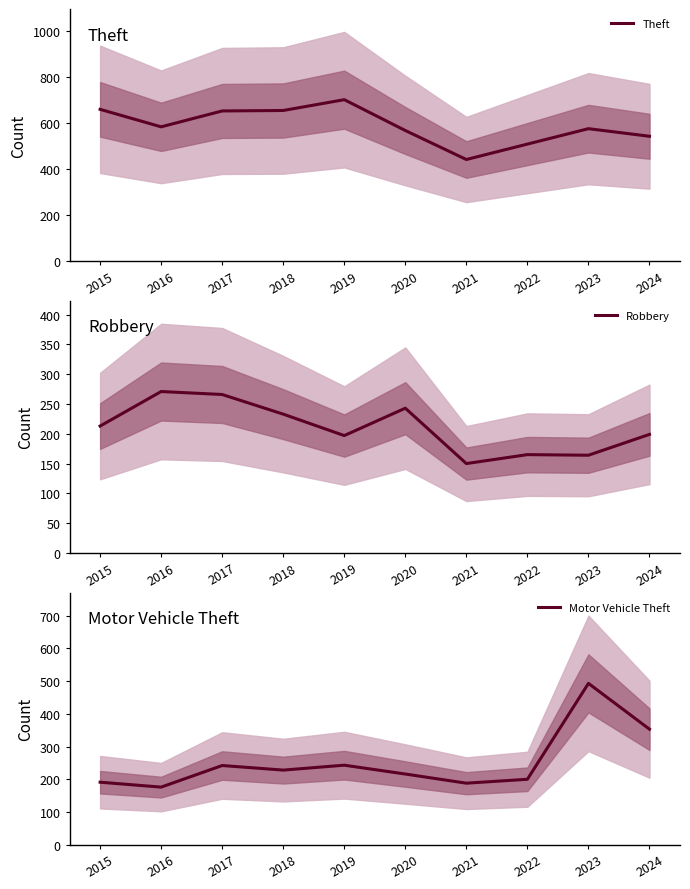

Which category has the lowest value across all series?

2021